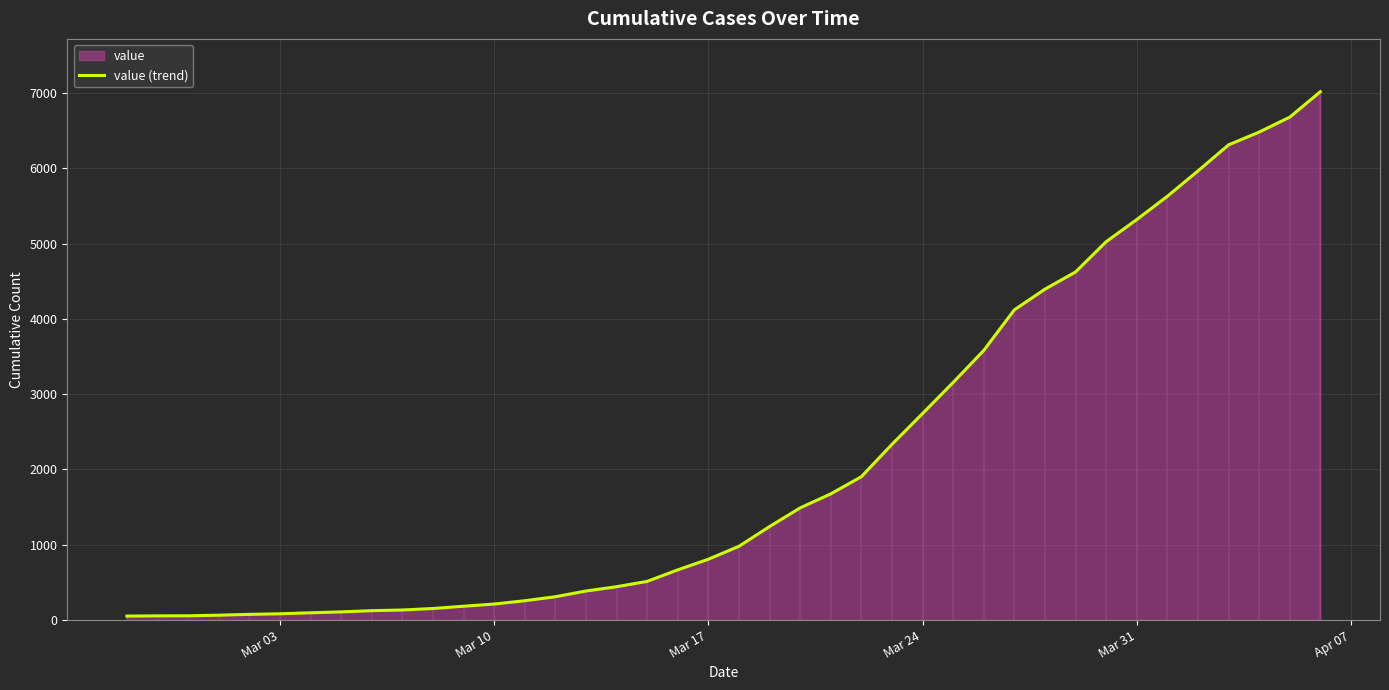

How many values exceed 980?

19